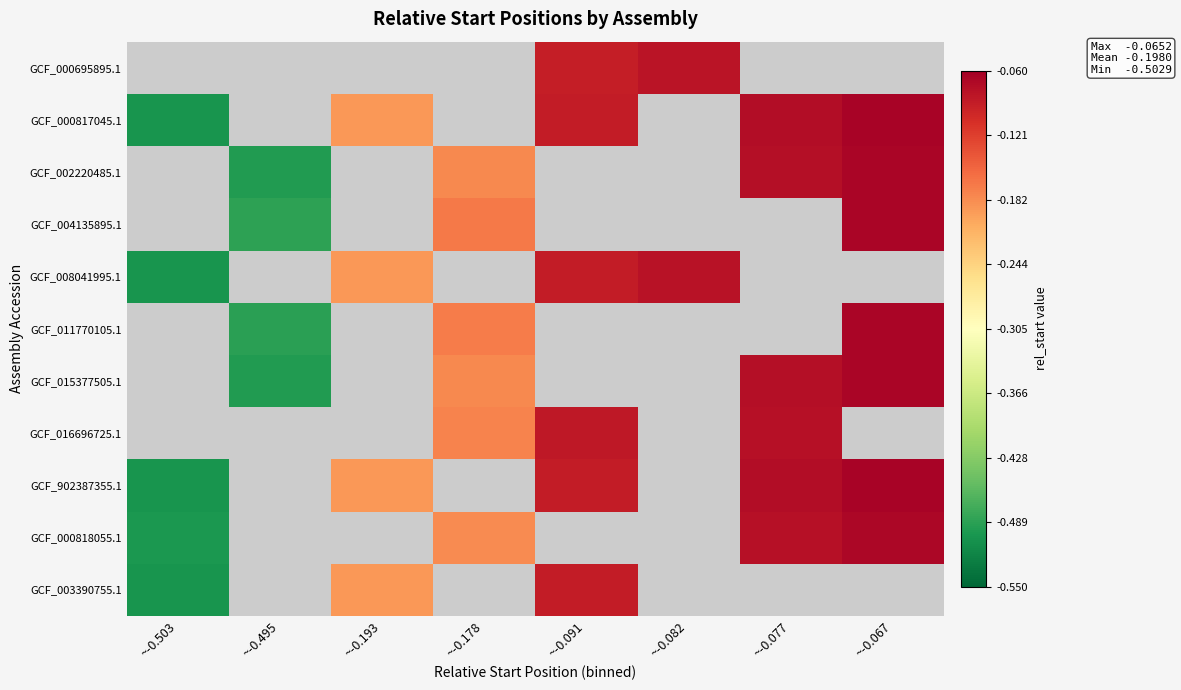

The value of GCF_002220485.1 at ~-0.178 is -0.2. True or false?

True